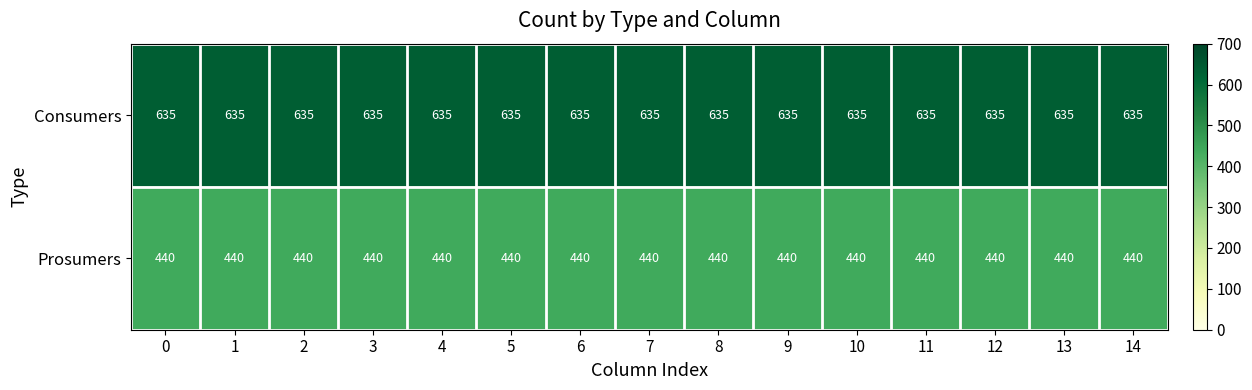

What is the sum of the Consumers values at 5 and 9?

1270